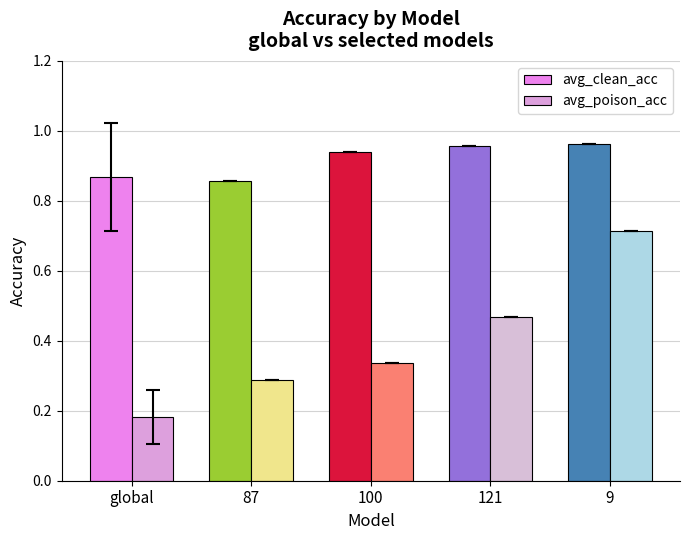

At which category is the sum across all series the highest?

9